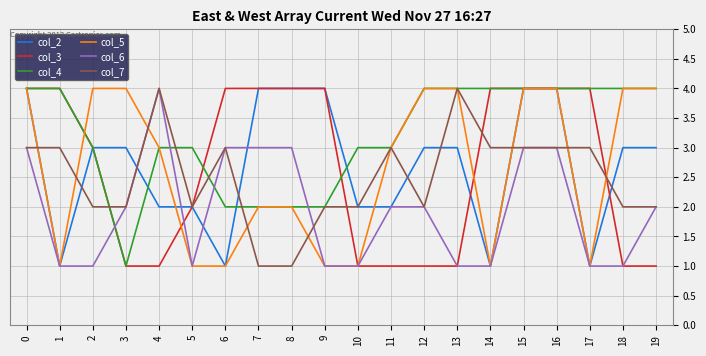

The col_4 series shows 4 at 18. True or false?

True